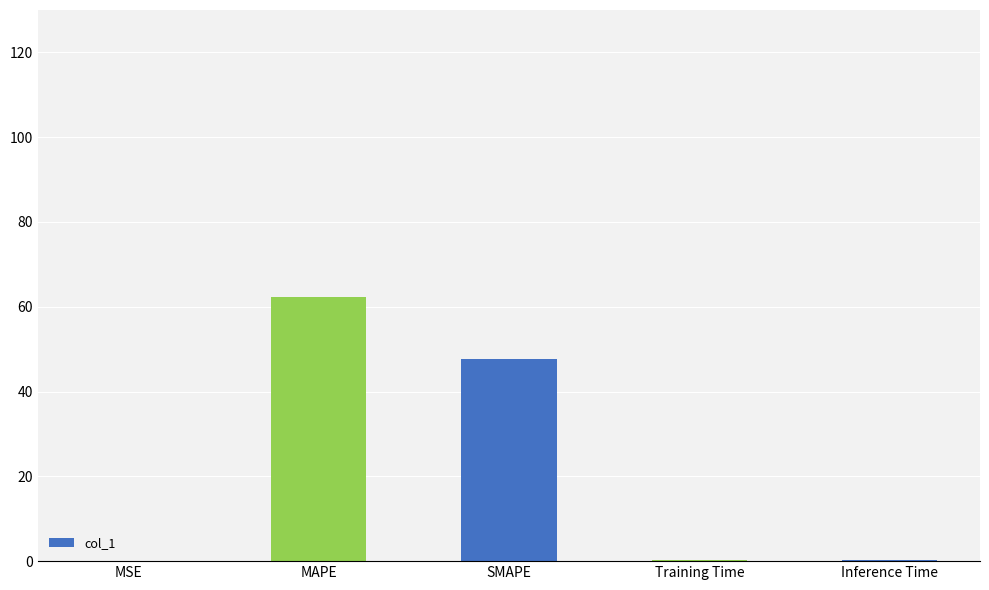

Is it true that the value at MAPE is 62.4?

True